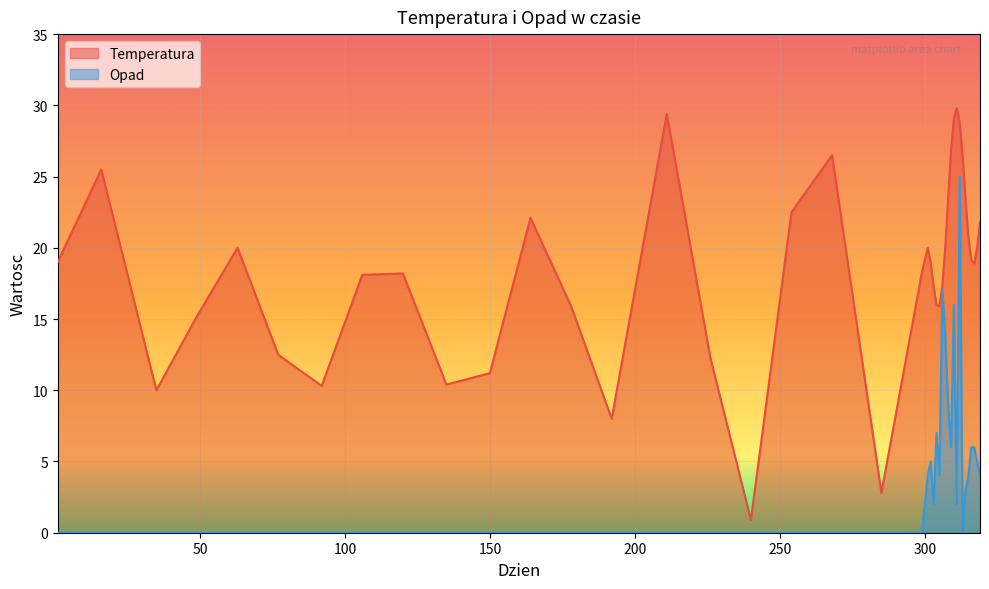

The Temperatura series shows 28.8 at 304. True or false?

False